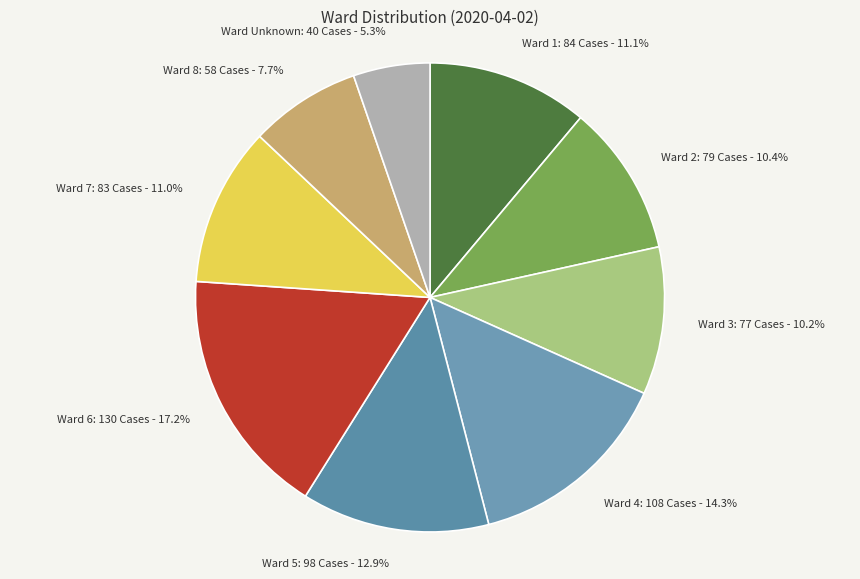

What is the largest slice in the pie chart?

Ward 6: 130 Cases - 17.2%